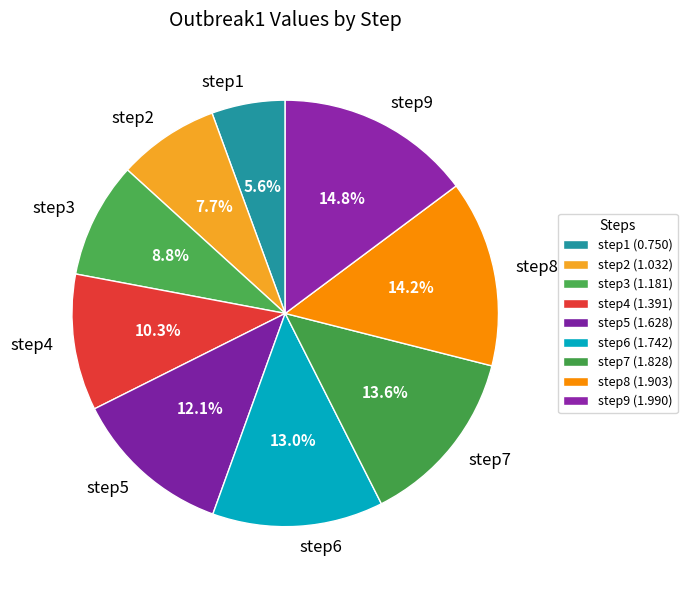

What portion of the pie excludes step2?

92.3%